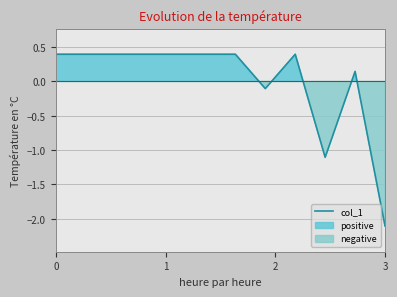

How many negative values are there?

3